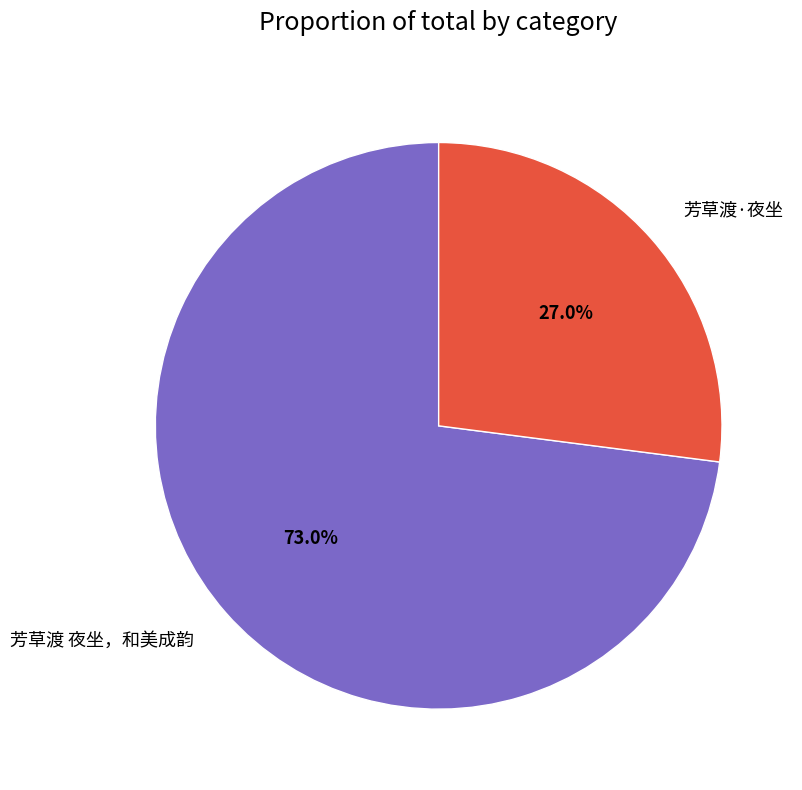

Is 芳草渡·夜坐 the majority of the pie?

No